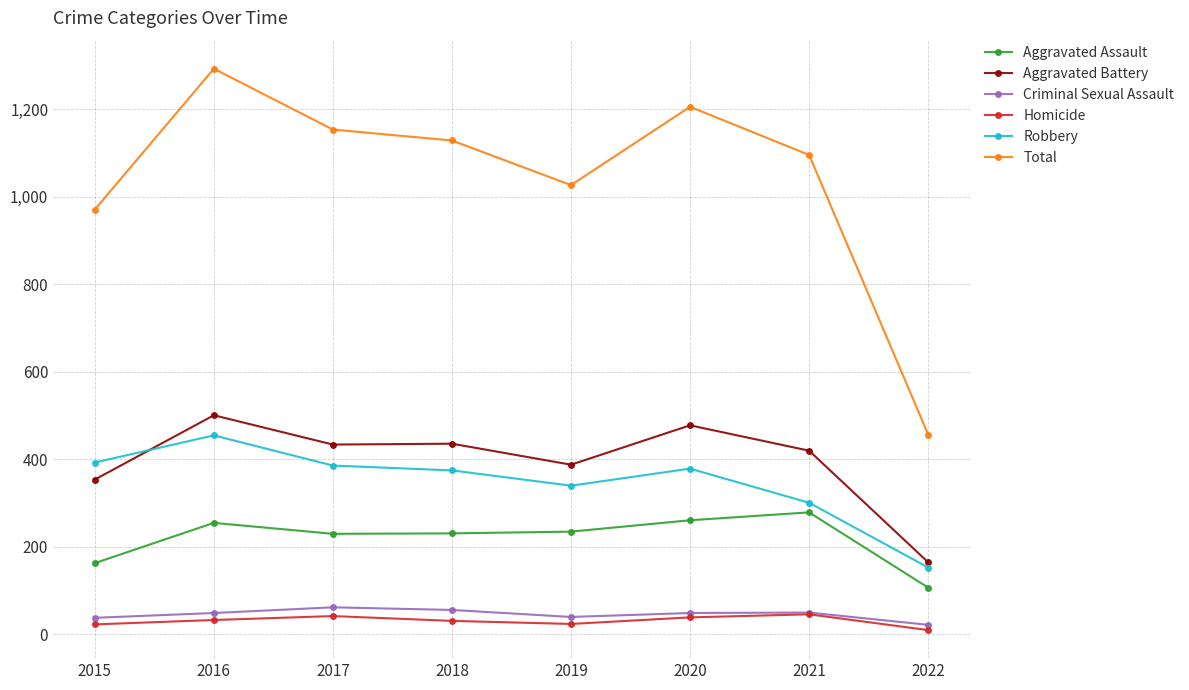

True or false: Homicide has more than 0 points higher than both neighbors.

True